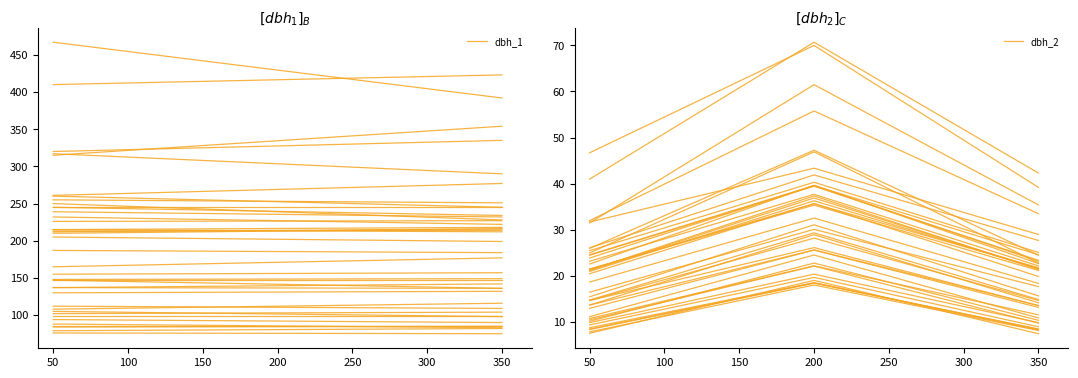

Is it true that dbh_1 equals 99.0 at 350?

True